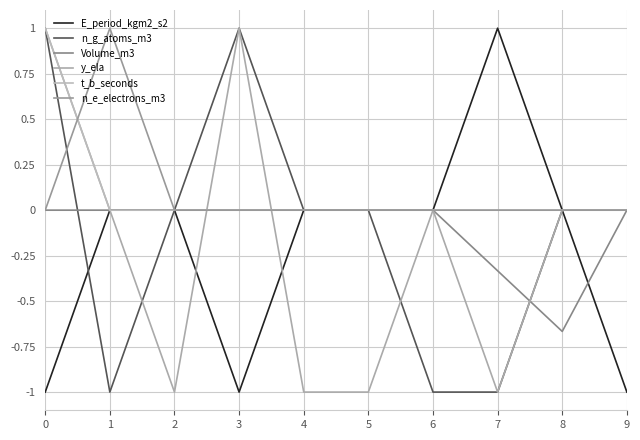

How many lines are shown in the chart?

6